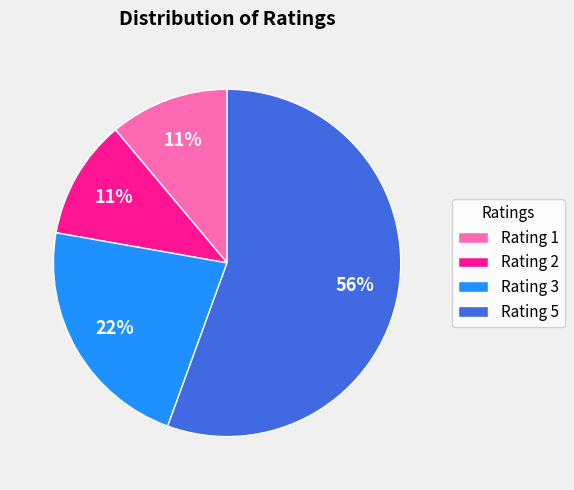

What is the largest slice in the pie chart?

Rating 5